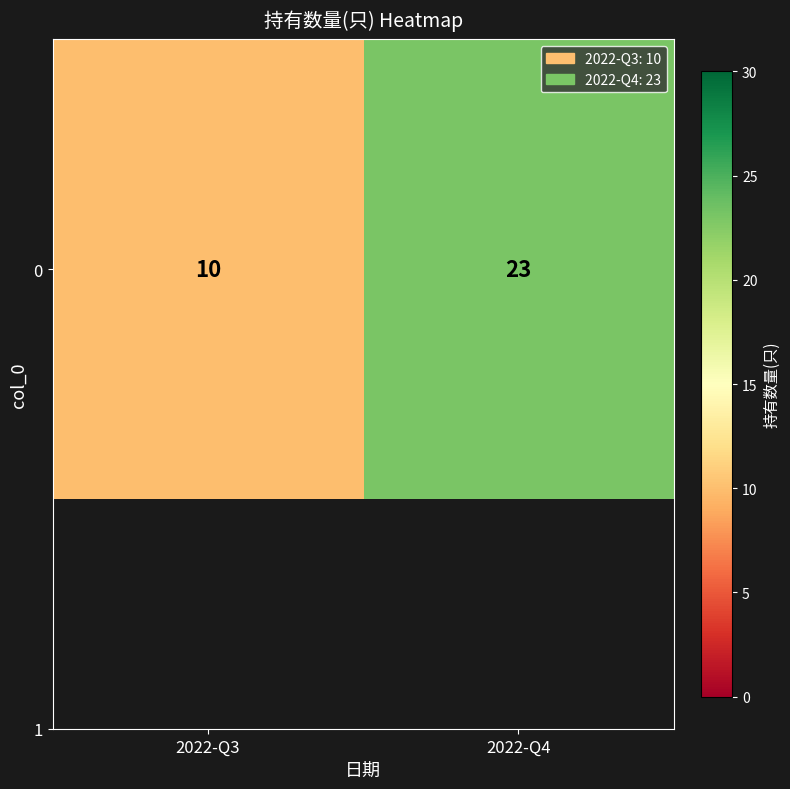

Approximately how many times larger is the value at 2022-Q3 compared to 2022-Q4?

0.4